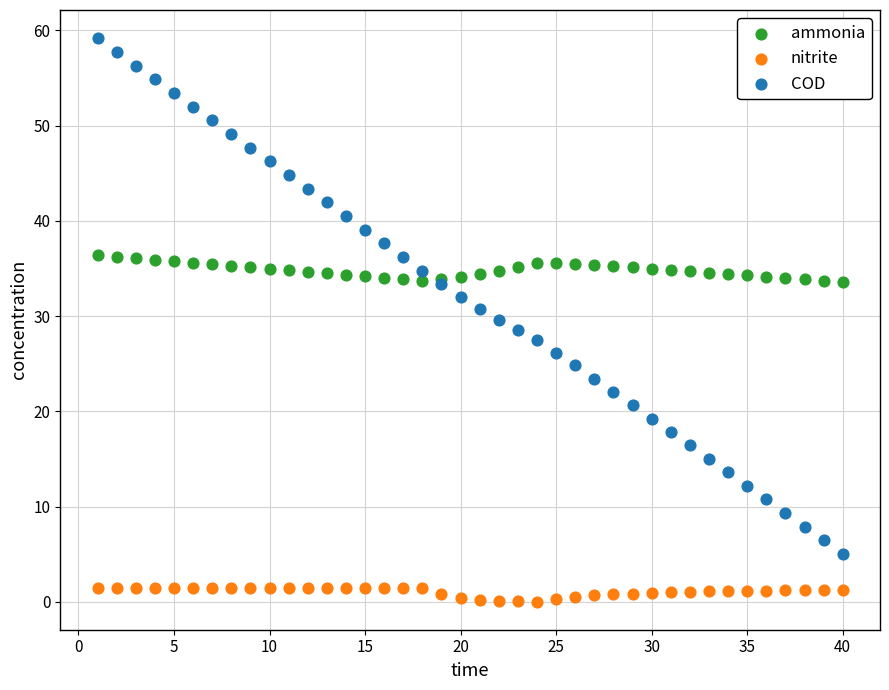

Which series contains the highest Y value?

COD